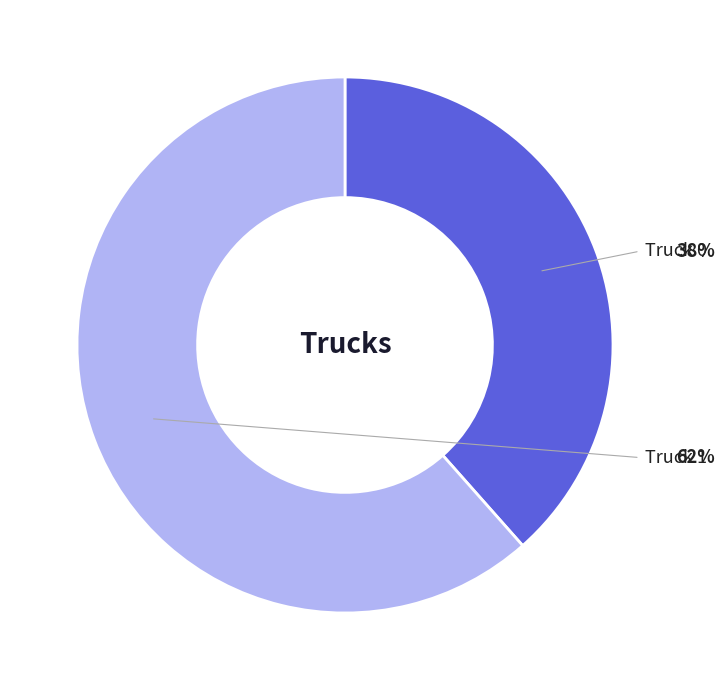

Which category has the biggest portion of the pie?

Truck 1